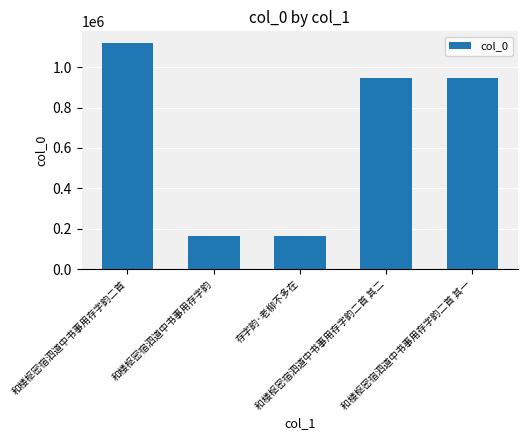

What is the value of the 4th bar from the left?

947797